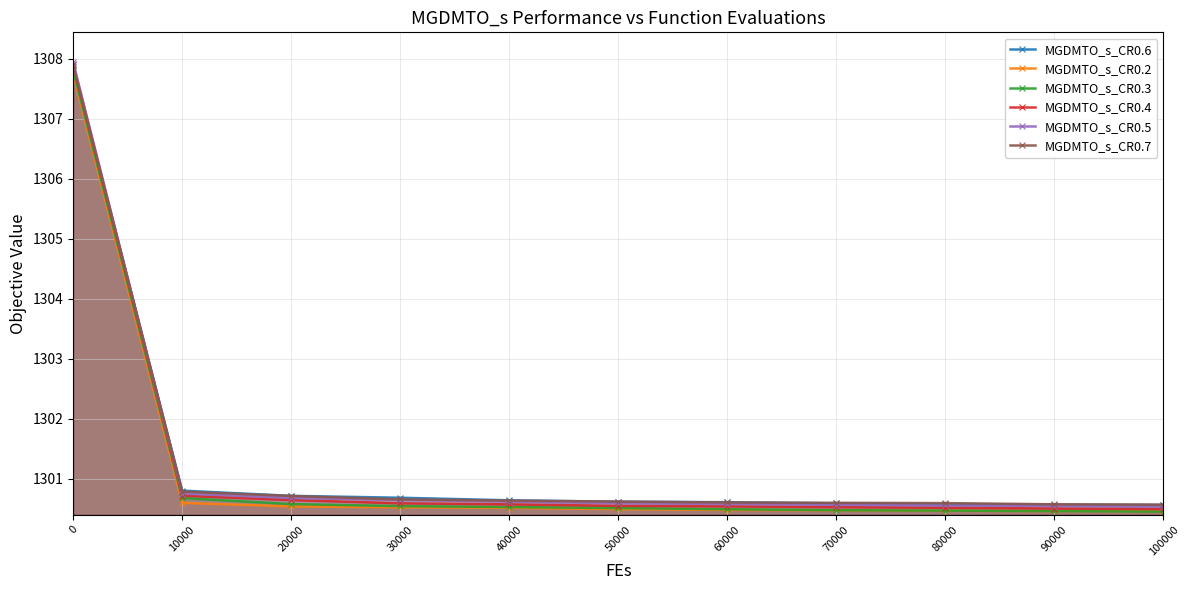

What is the value of the MGDMTO_s_CR0.2 point at the 9th from the left?

1300.5